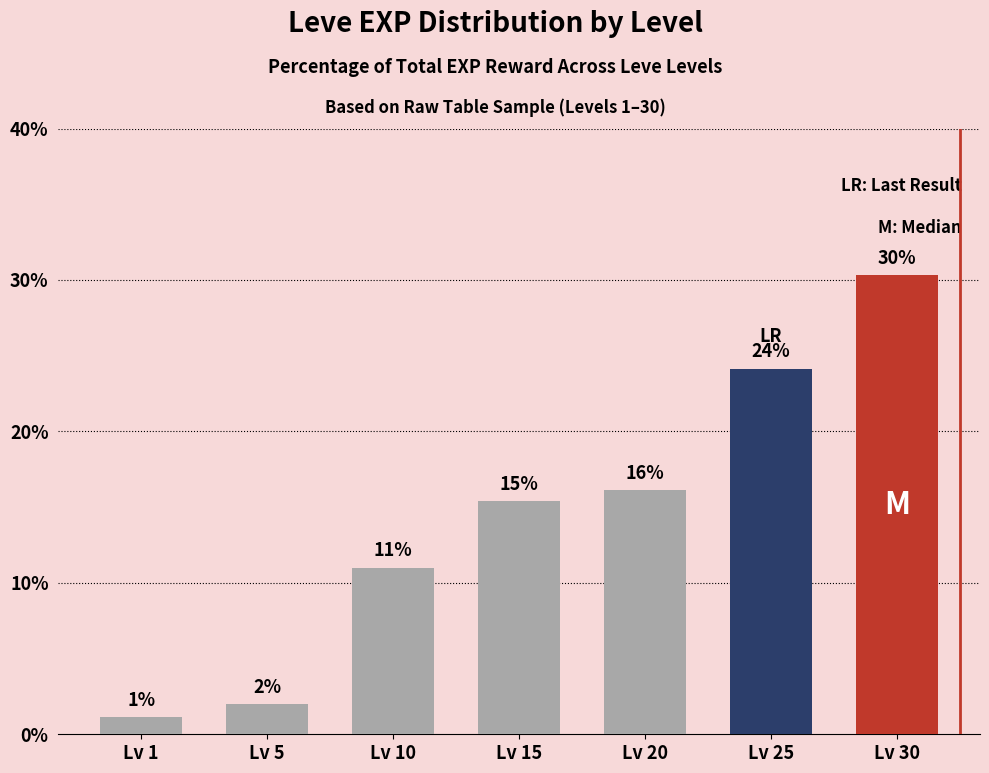

Reading left to right, what are all the values shown in this chart?

Lv 1=1.1	Lv 5=2.0	Lv 10=11.0	Lv 15=15.4	Lv 20=16.1	Lv 25=24.1	Lv 30=30.3